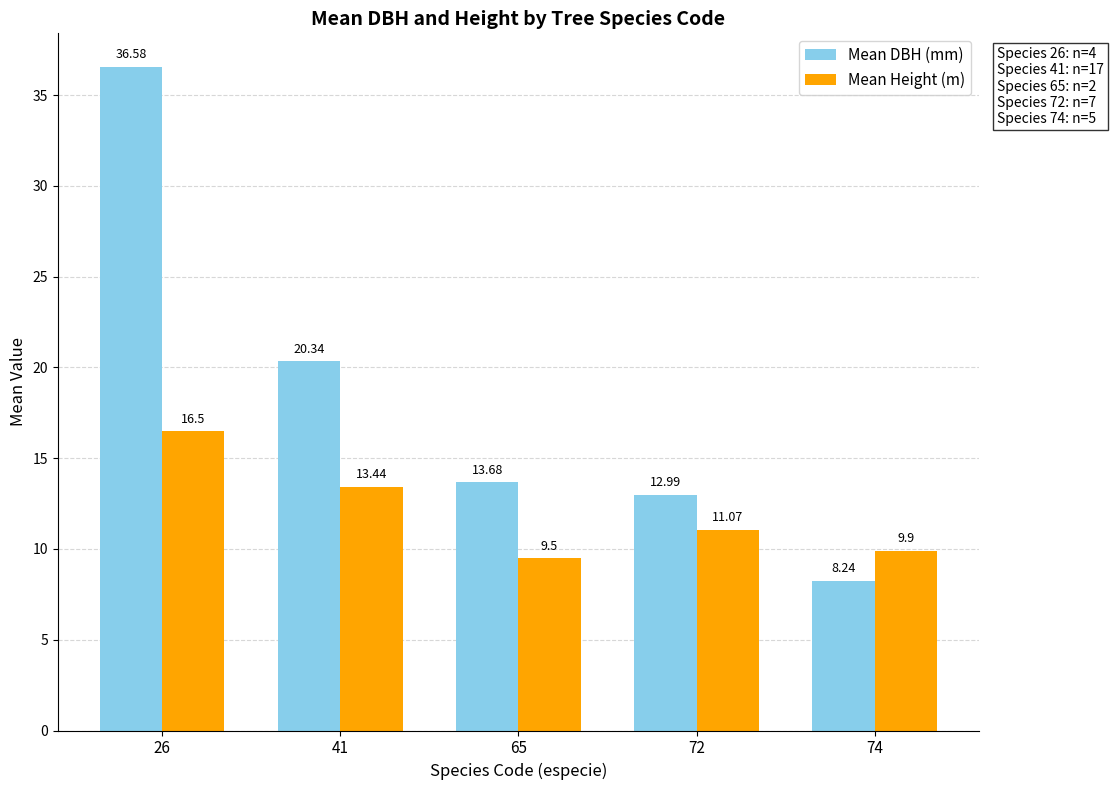

How many bars are there in total?

10